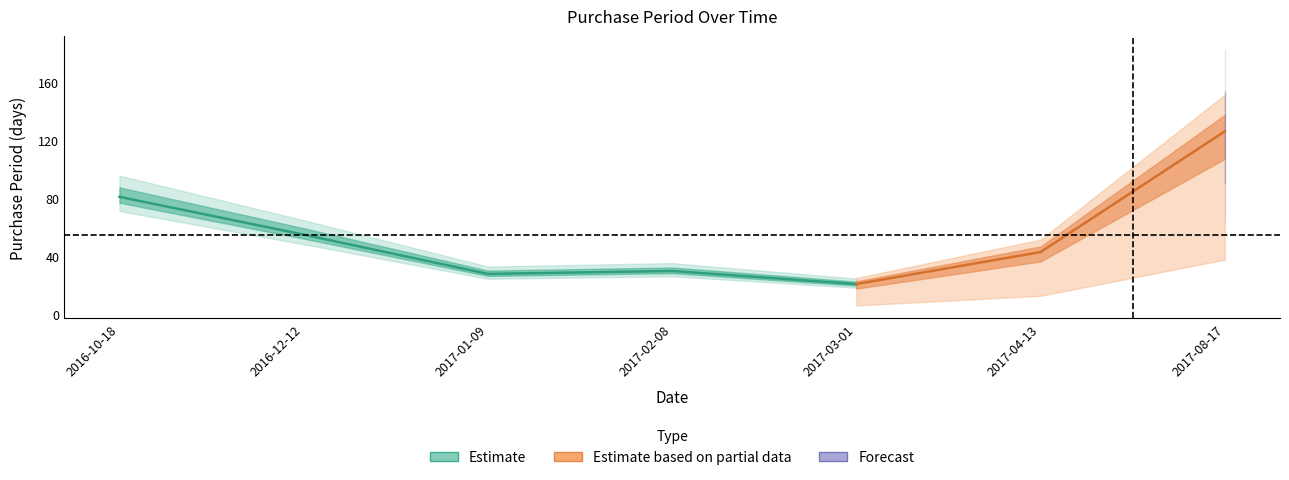

What is the label of the 5th point from the right?

2017-01-09